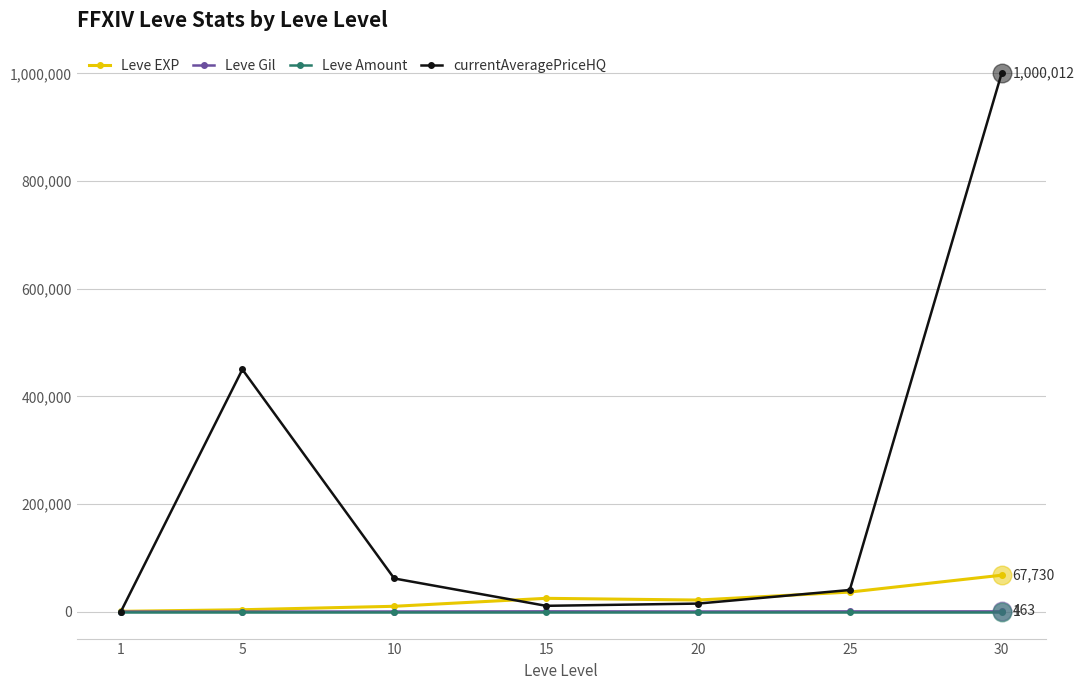

What are all the series names shown in the legend?

Leve EXP, Leve Gil, Leve Amount, currentAveragePriceHQ